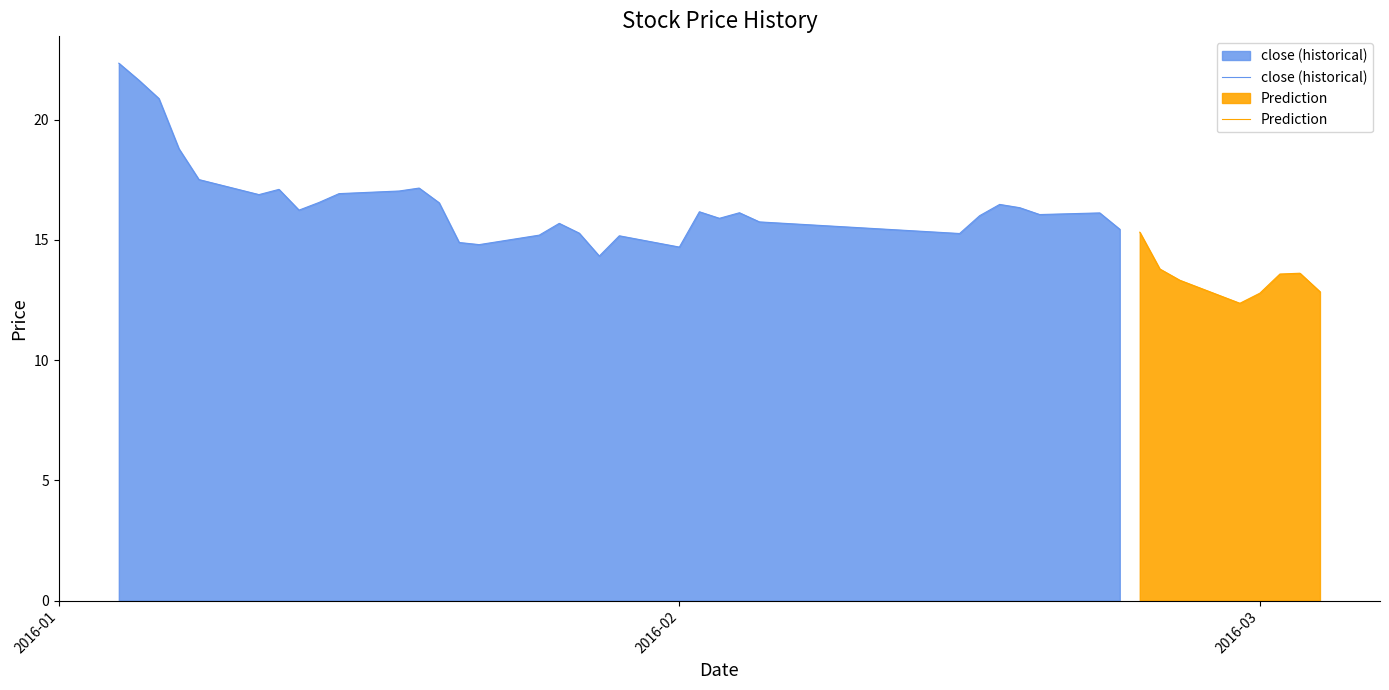

Count the number of data series in this chart.

4